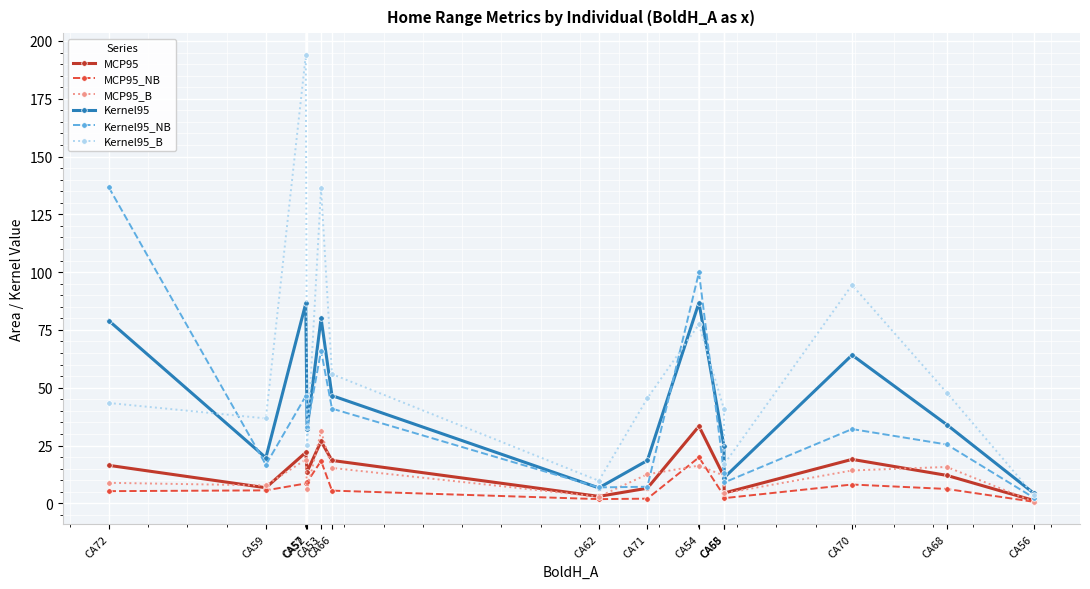

Which series has the largest range (max minus min)?

Kernel95_B